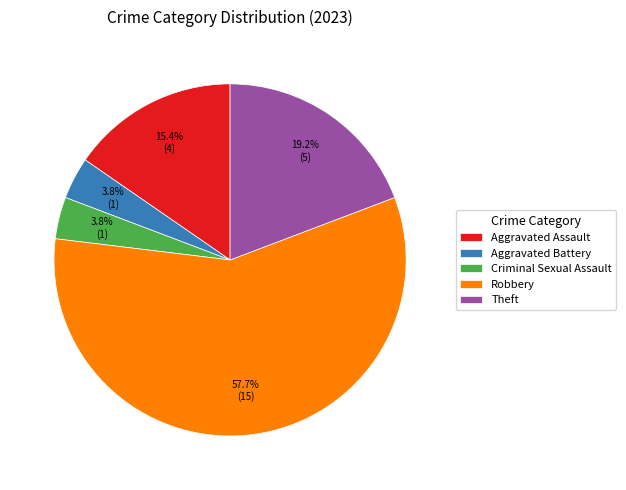

Approximately how many times larger is the value at Aggravated Assault compared to Theft?

0.8